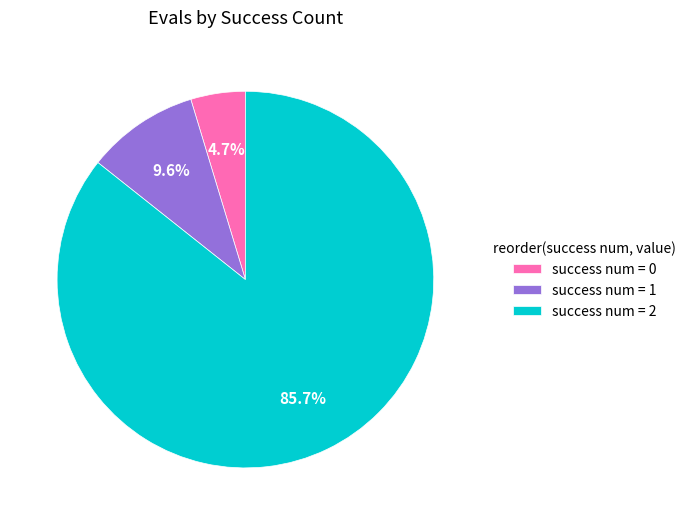

Approximately how many times larger is the value at success num = 2 compared to success num = 1?

8.9